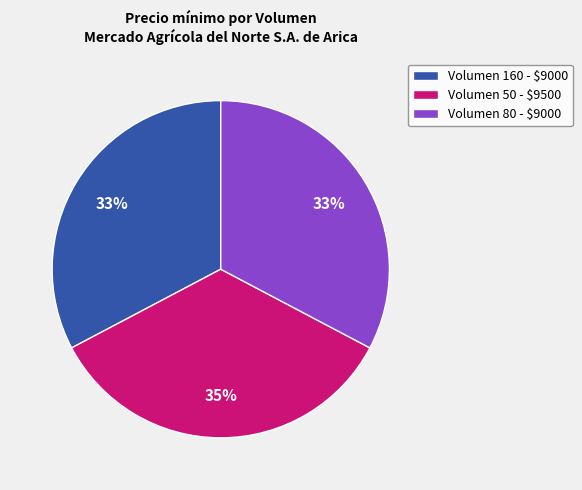

Is there a majority slice in this chart?

No